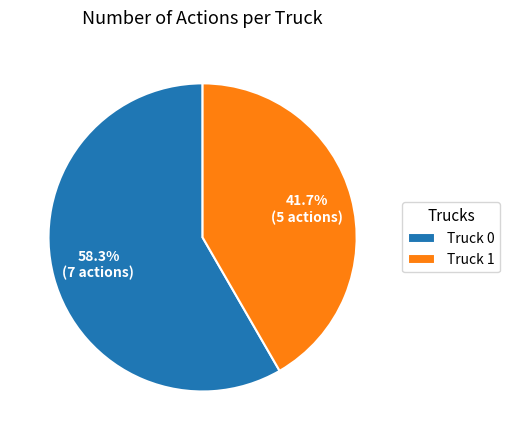

How many slices are in this pie chart?

2